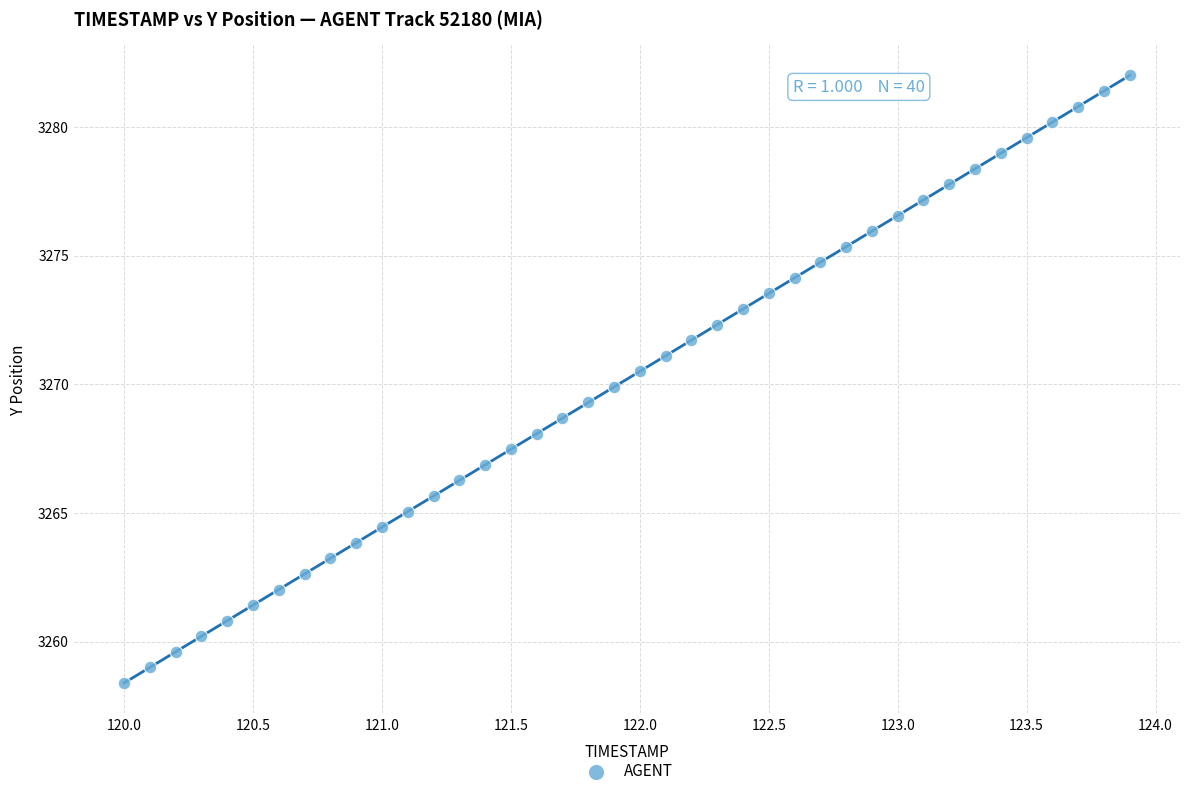

What is the range of Y values (max minus min)?

23.6